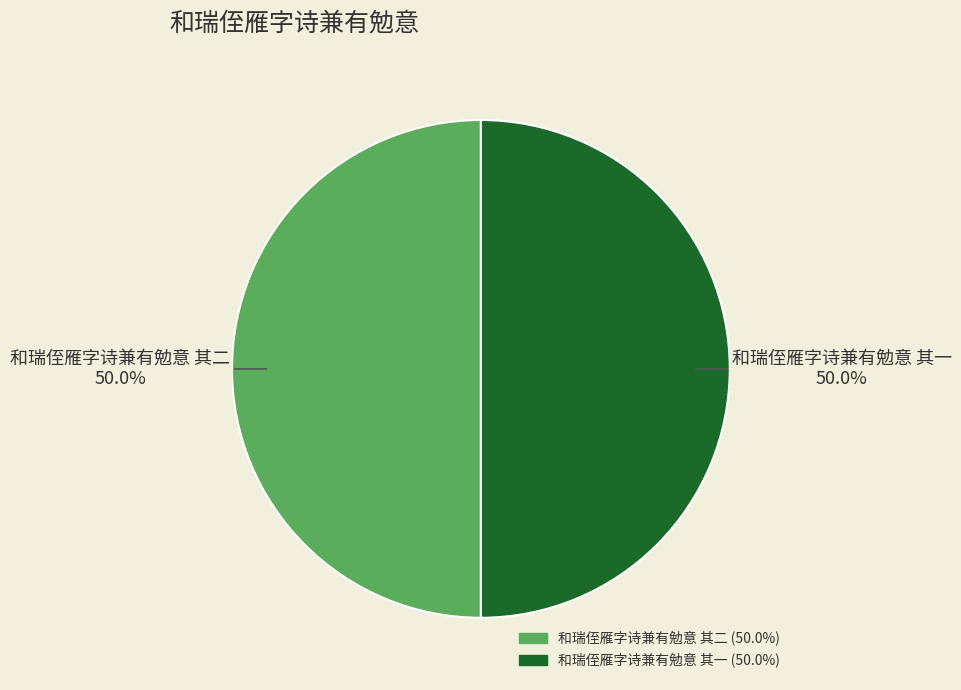

Approximately how many times larger is the value at 和瑞侄雁字诗兼有勉意 其二 compared to 和瑞侄雁字诗兼有勉意 其一?

1.0